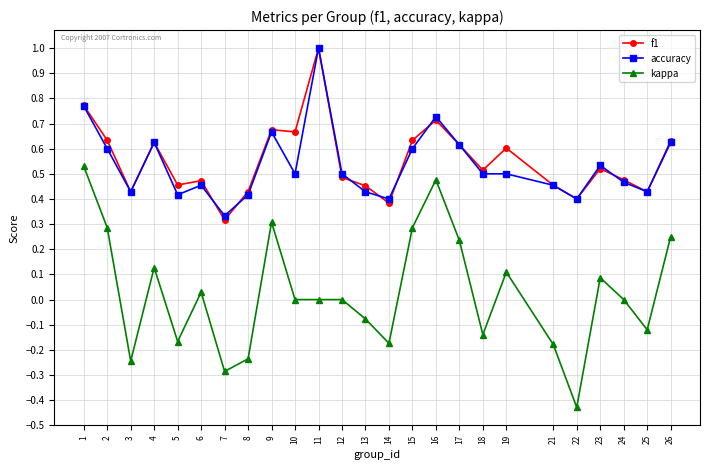

At which category does accuracy reach its first local peak?

4